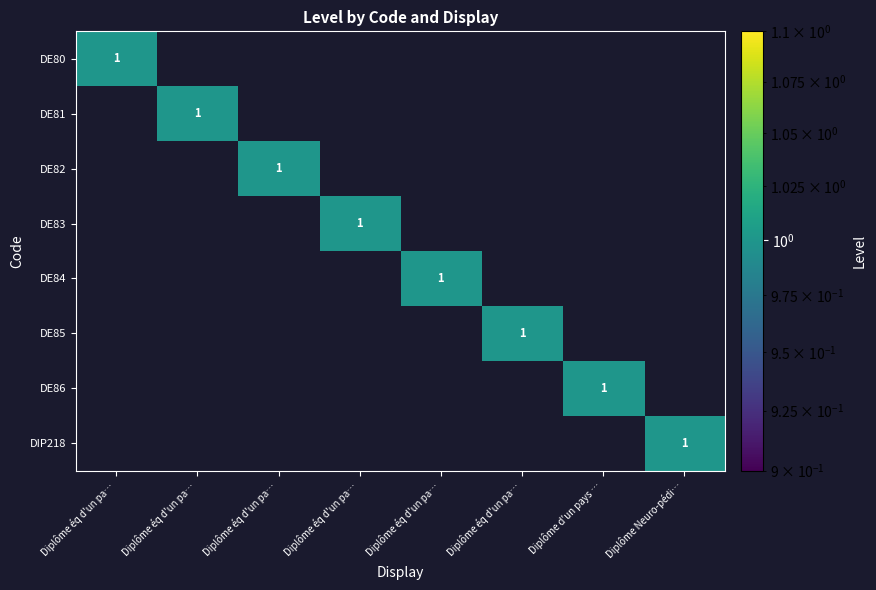

True or false: DE83 has a value of 1 at Diplôme éq d'un pa….

False